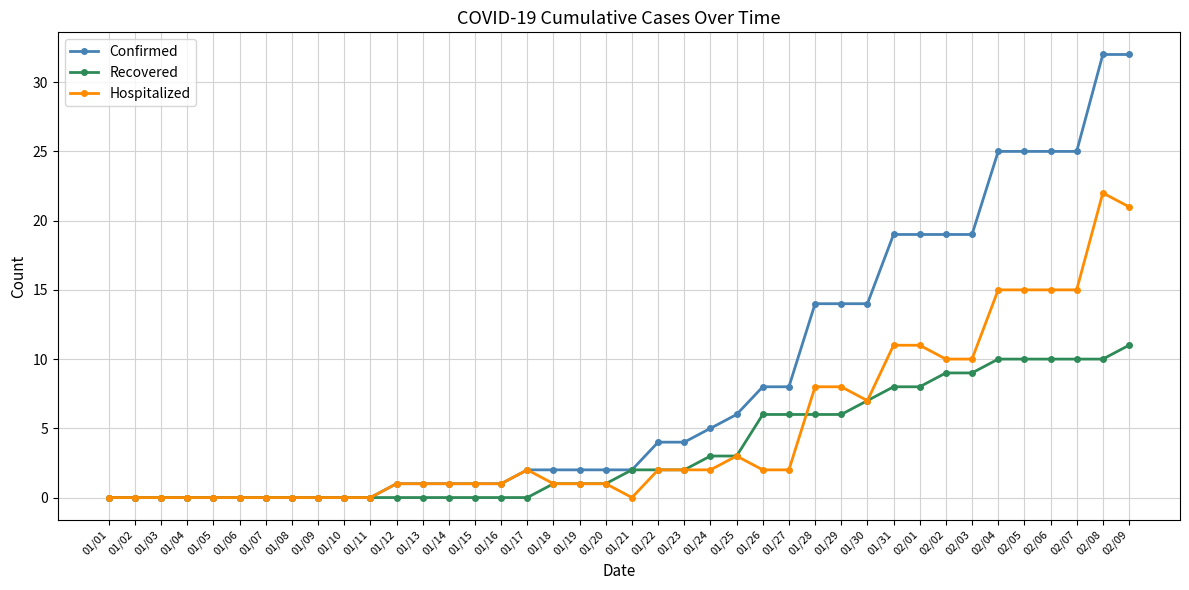

True or false: Hospitalized has a value of 21 at 02/09.

True